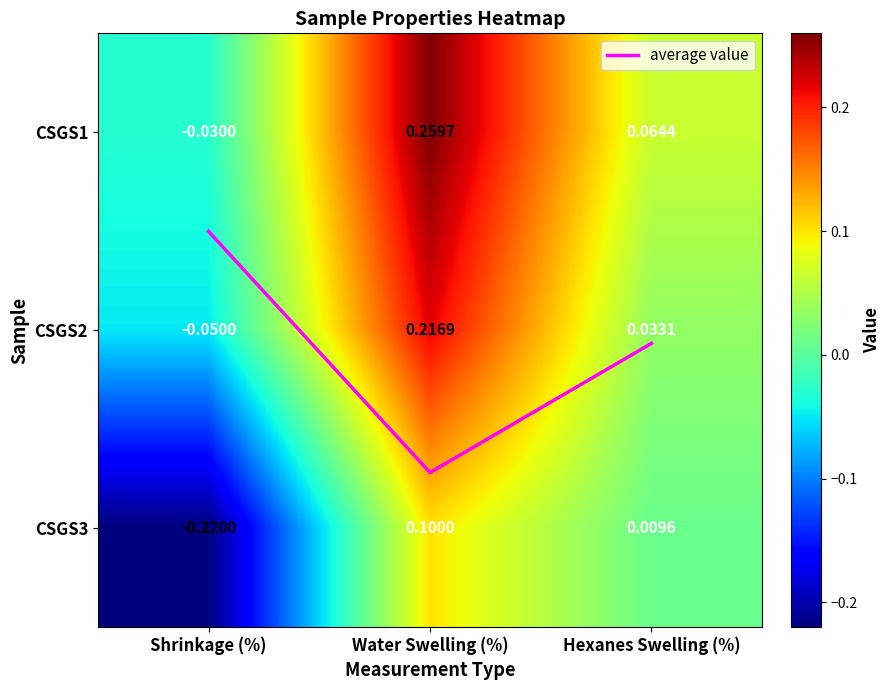

Is the value of CSGS1 at Water Swelling (%) greater than the value of CSGS3 at Shrinkage (%)?

Yes